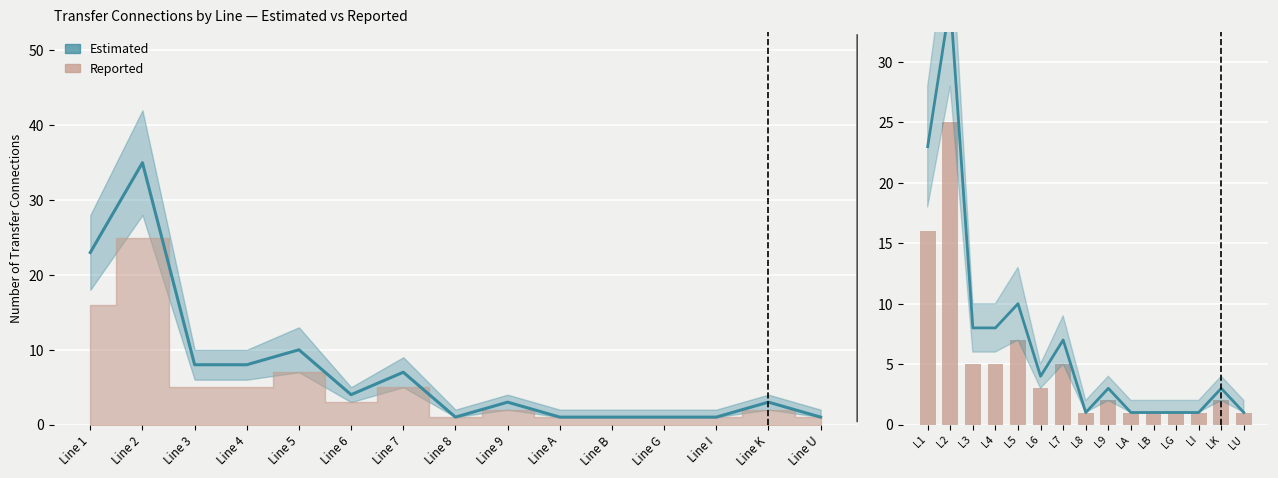

How many data points does each series have?

15